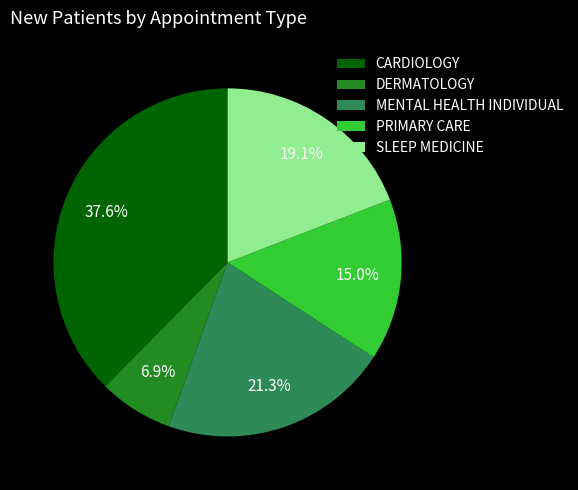

To the nearest percent, what portion does SLEEP MEDICINE represent?

19%